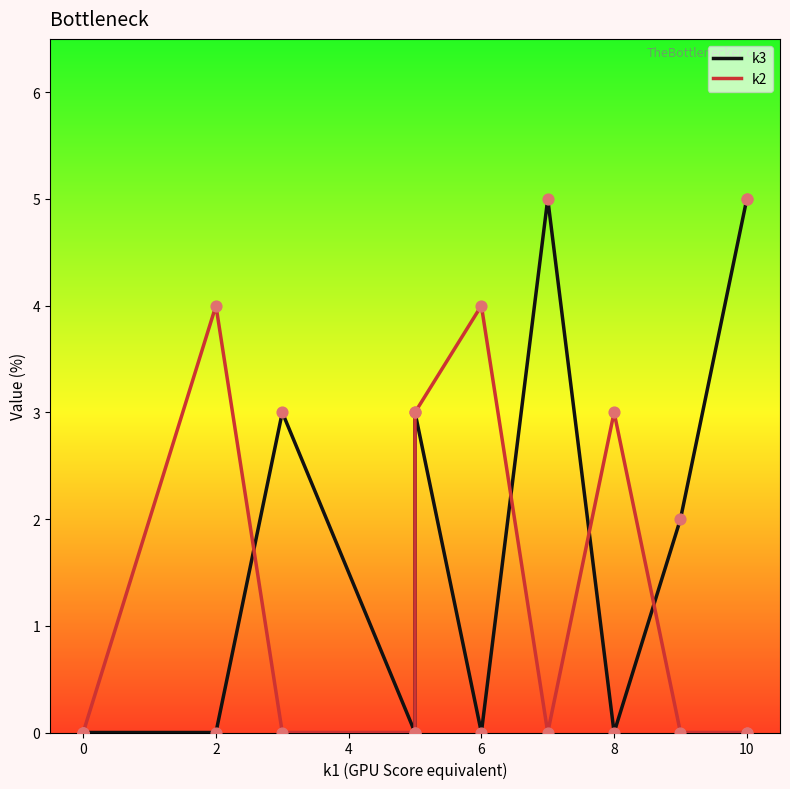

Which series contains the lowest Y value?

k3